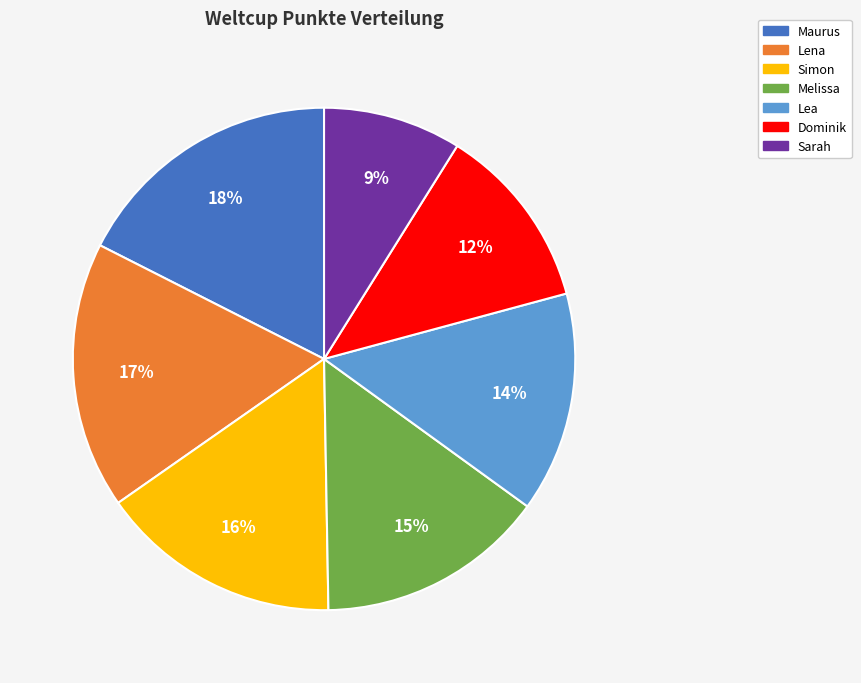

How many slices are in this pie chart?

7